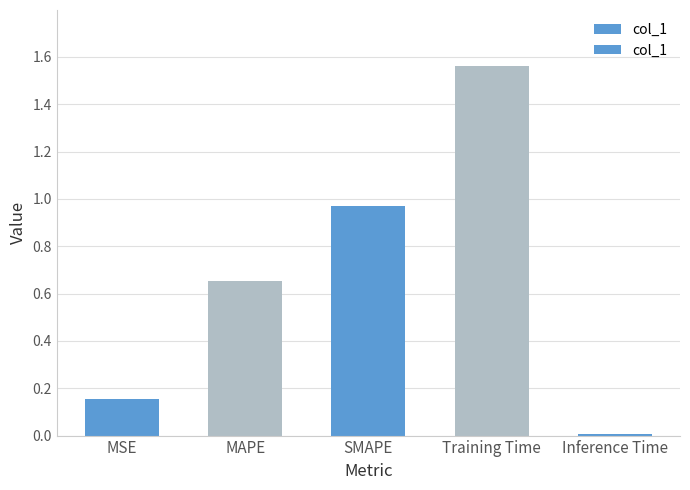

What is the ratio of the value at MSE to the value at Training Time?

0.1